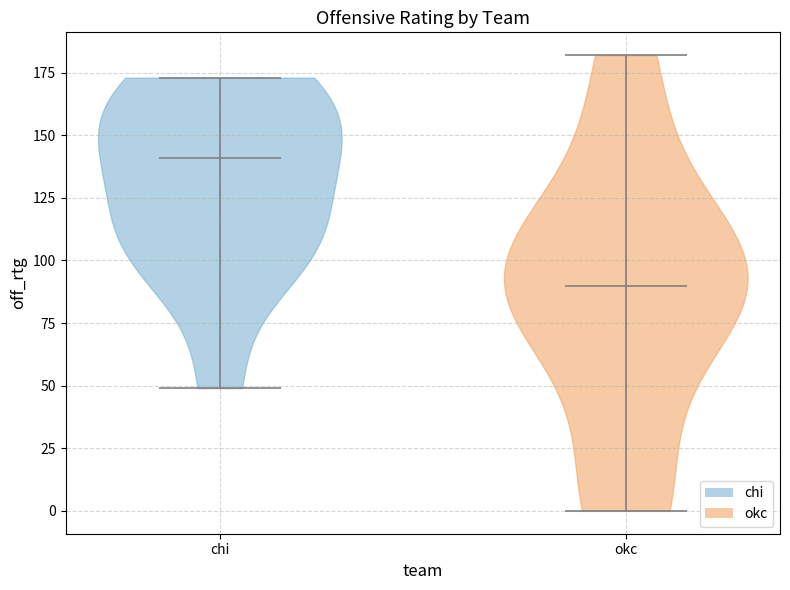

Reading left to right, read every violin against the y-axis: where its median line is, and the lowest and highest points it reaches. The values are not printed on the chart, so give them approximately, as read against the axis.

chi: median line 140, lowest point 50, highest point 175
okc: median line 90, lowest point 0, highest point 180